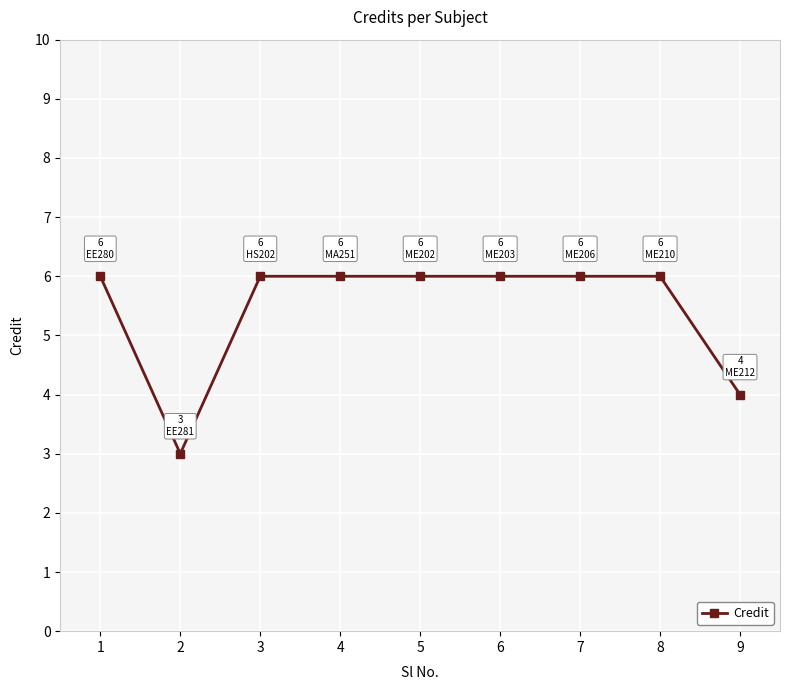

At which category does the data reach its first local valley?

2